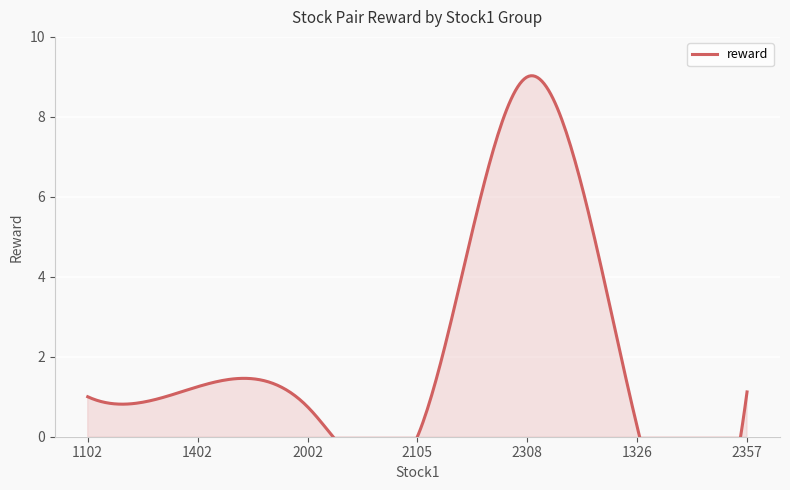

What is the difference between the values at 2002 and 2357?

0.4